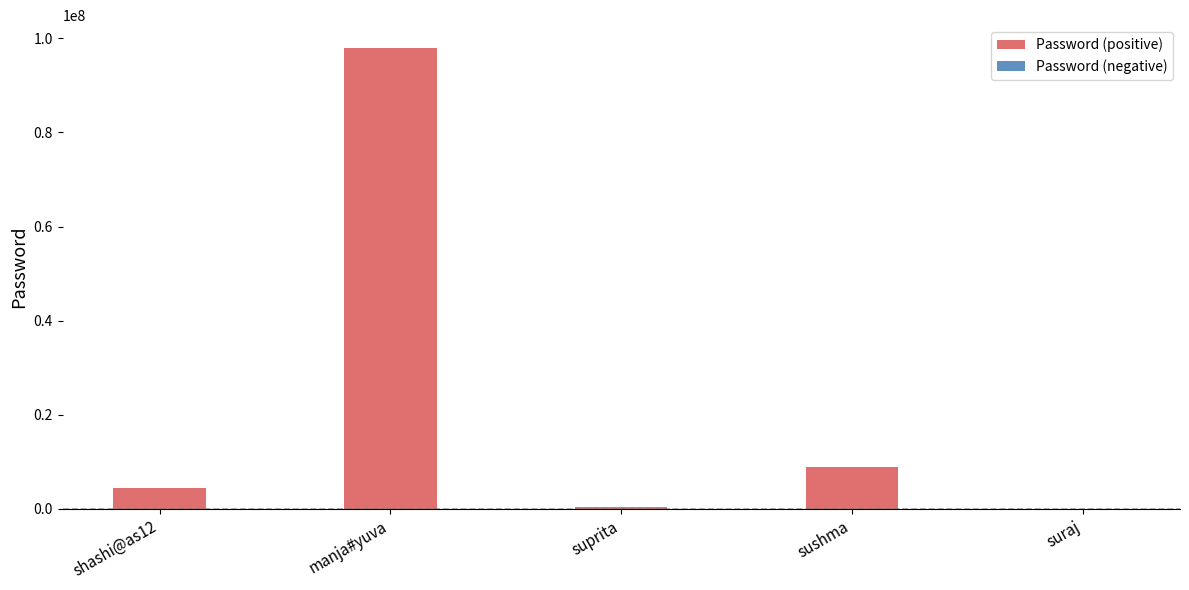

What is the sum of all values?

111841139